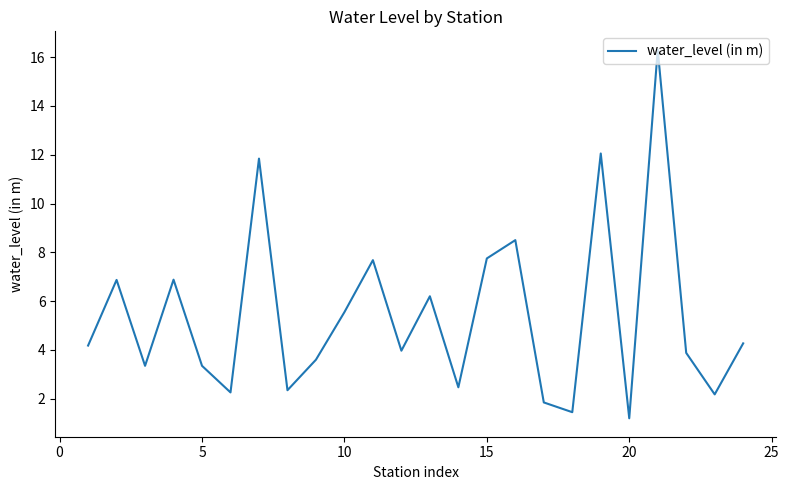

What is the minimum value shown in the chart?

1.2